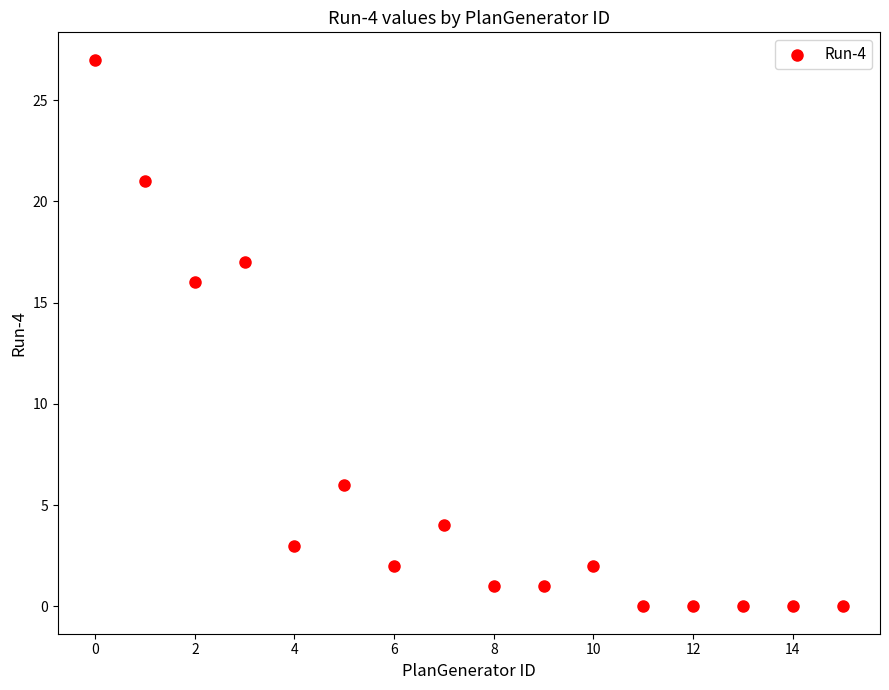

What Y value in the scatter plot is closest to 13?

16